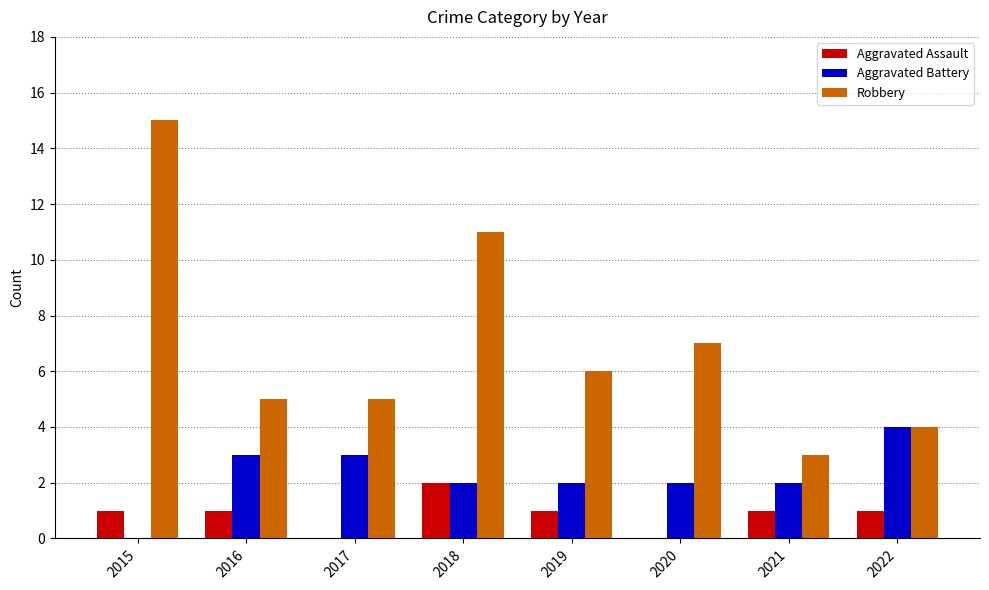

What is the highest value of the Robbery series?

15